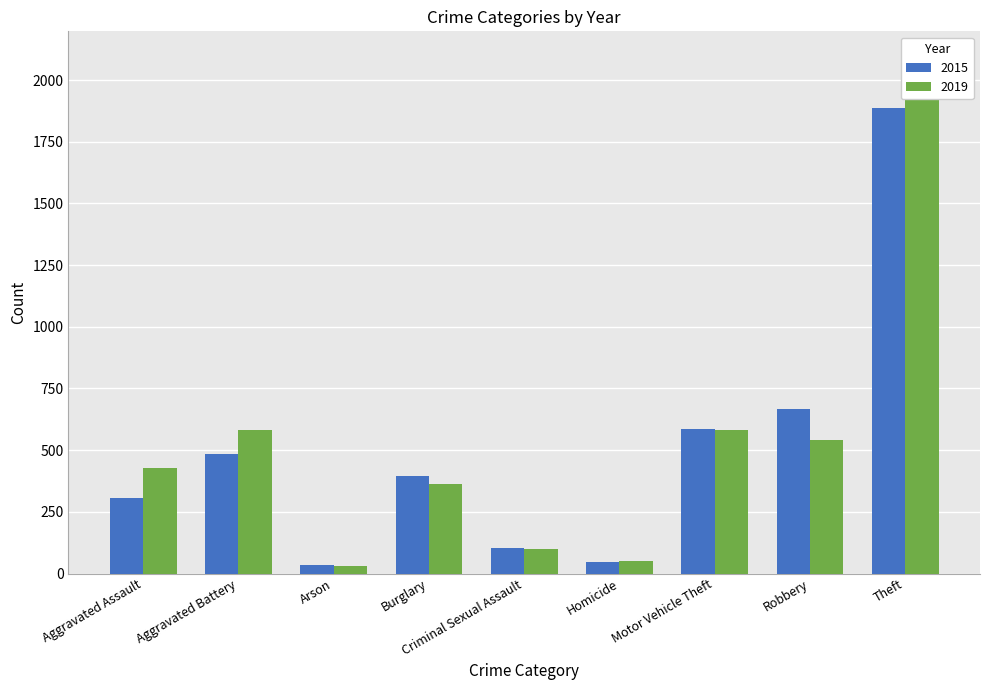

What is the label of the 4th bar from the right?

Homicide